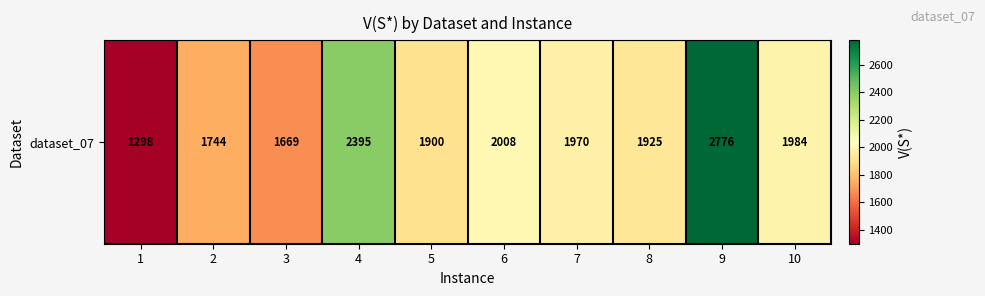

What is the difference between the values at 9 and 3?

1107